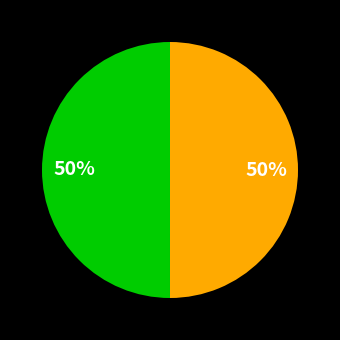

To the nearest percent, what is the average slice percentage?

50%